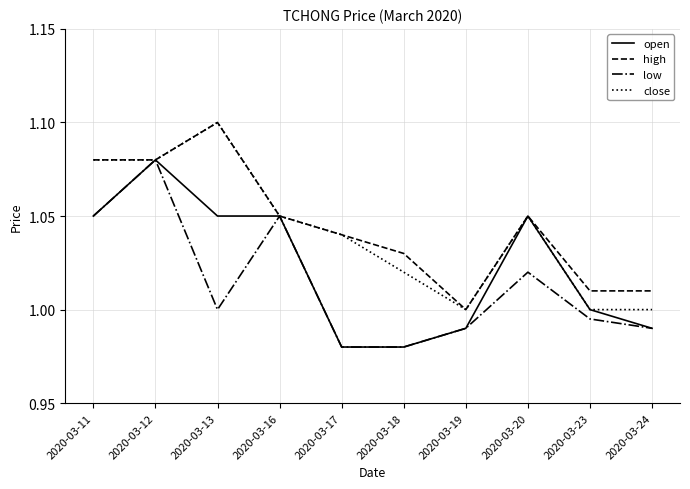

True or false: low has a value of 0.4 at 2020-03-24.

False